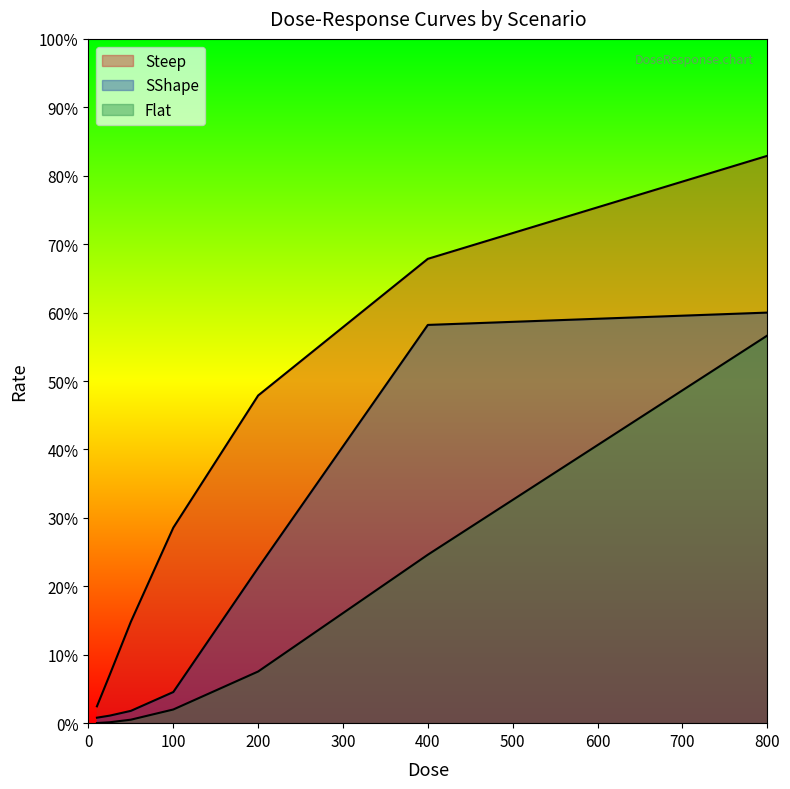

Reading left to right, extract all data points from this chart.

Steep: 0.0	0.1	0.1	0.3	0.5	0.7	0.8
SShape: 0.0	0.0	0.0	0.0	0.2	0.6	0.6
Flat: 0.0	0.0	0.0	0.0	0.1	0.2	0.6